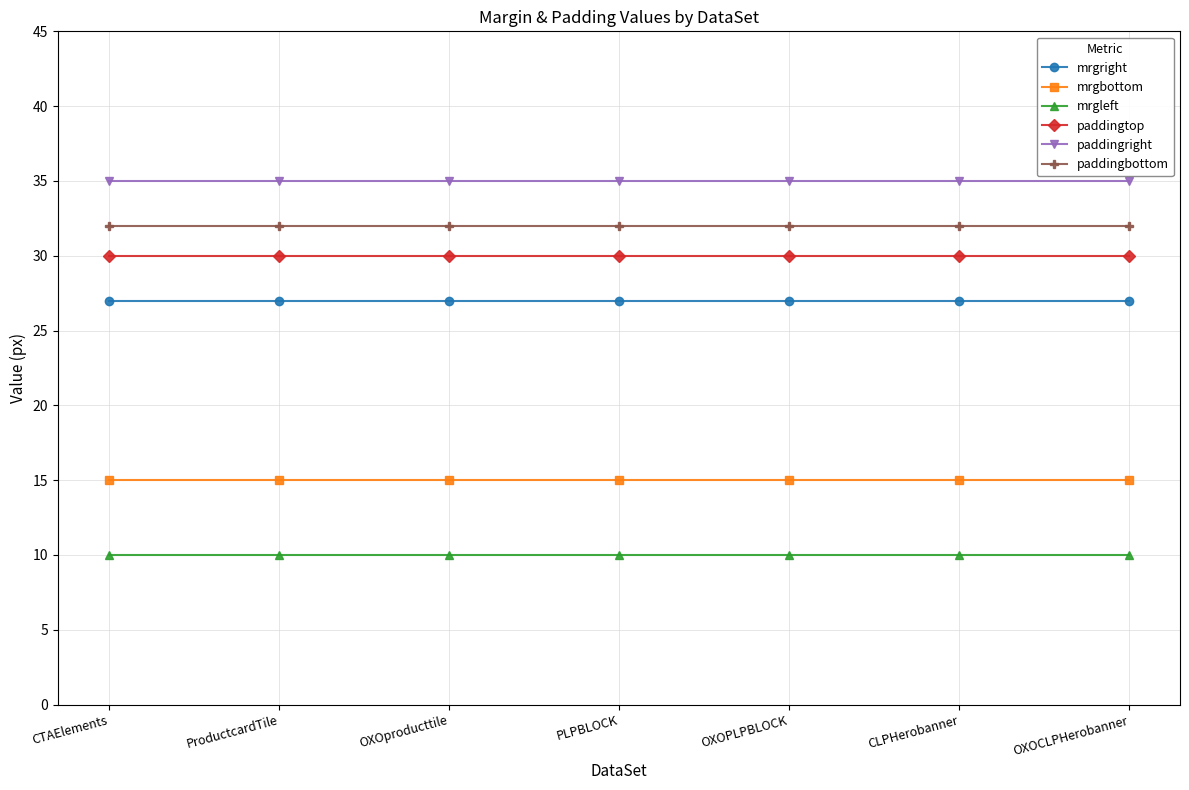

Which series has the largest total across all categories?

paddingright